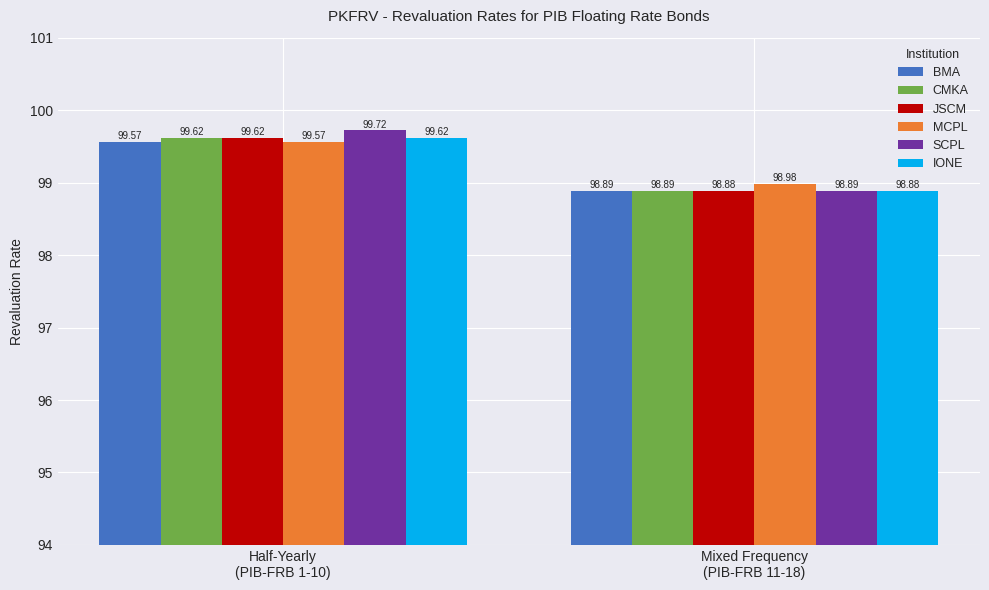

The MCPL series shows 51.5 at Half-Yearly
(PIB-FRB 1-10). True or false?

False